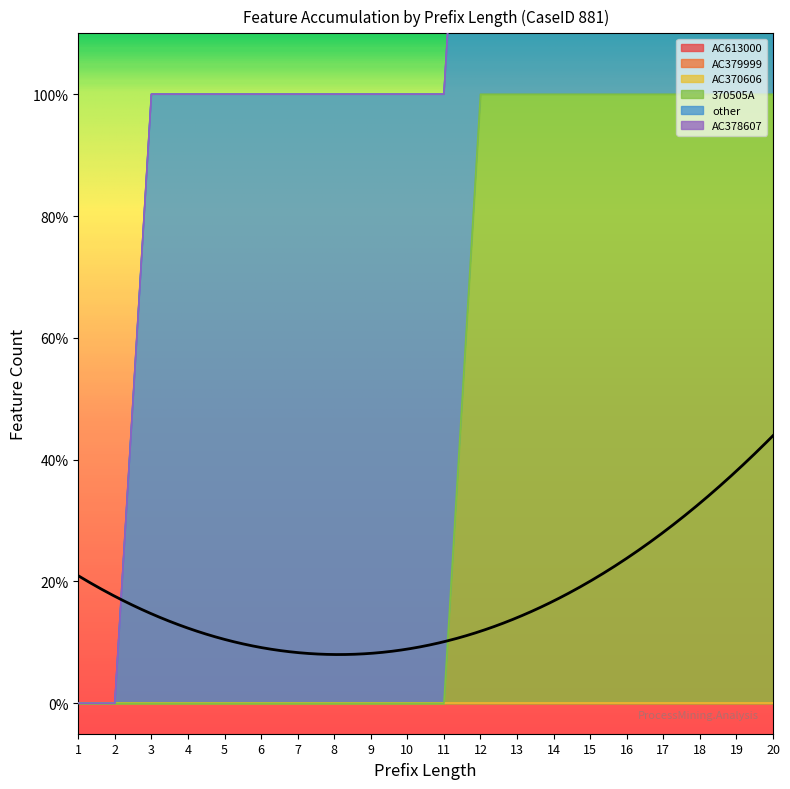

True or false: 370505A has a value of -1 at 7.

False